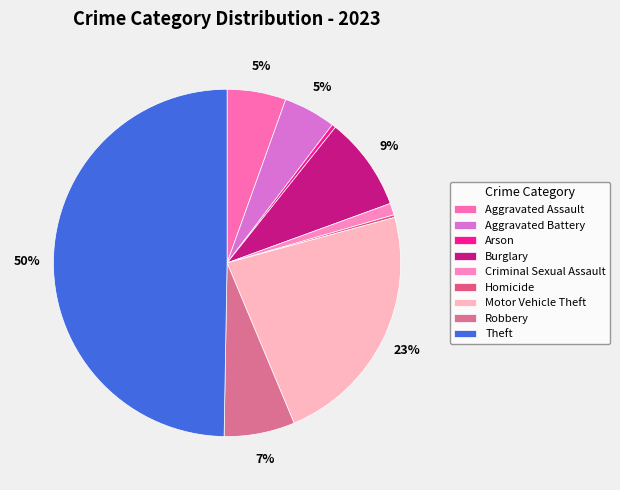

Which slice is the largest?

Theft